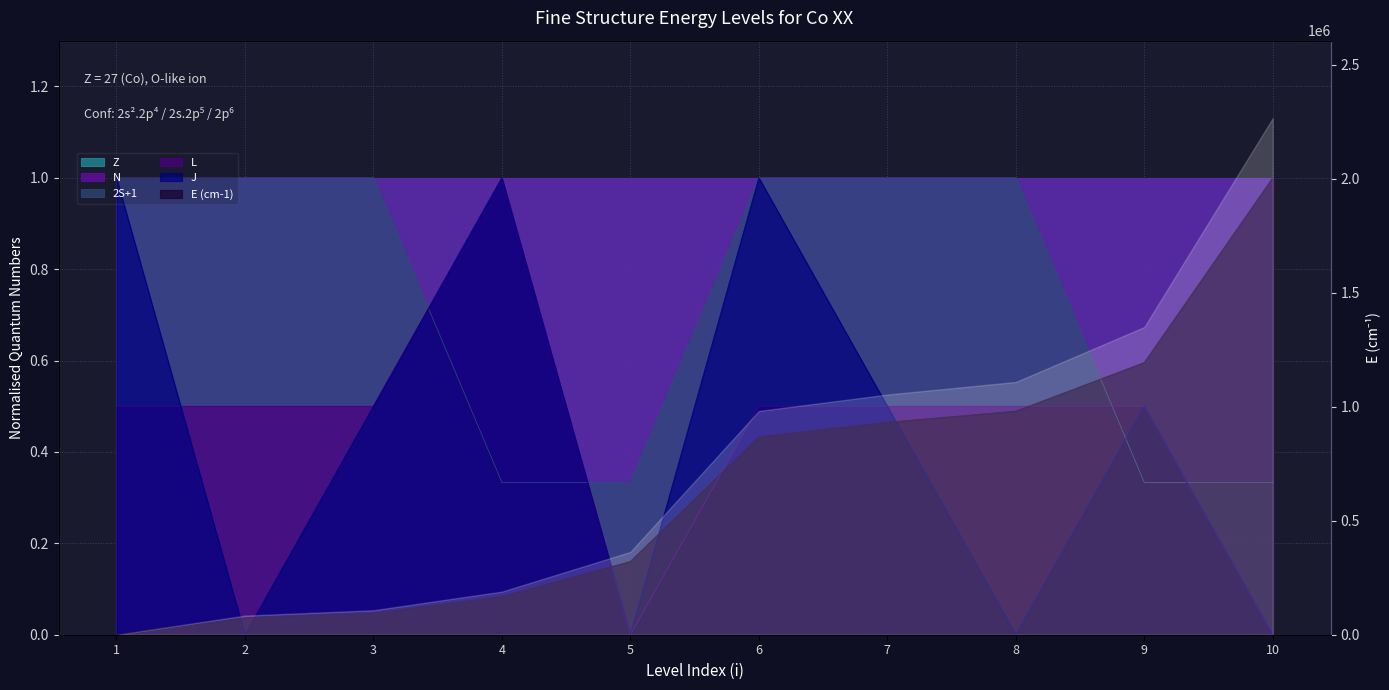

What is the greatest value displayed?

1.0